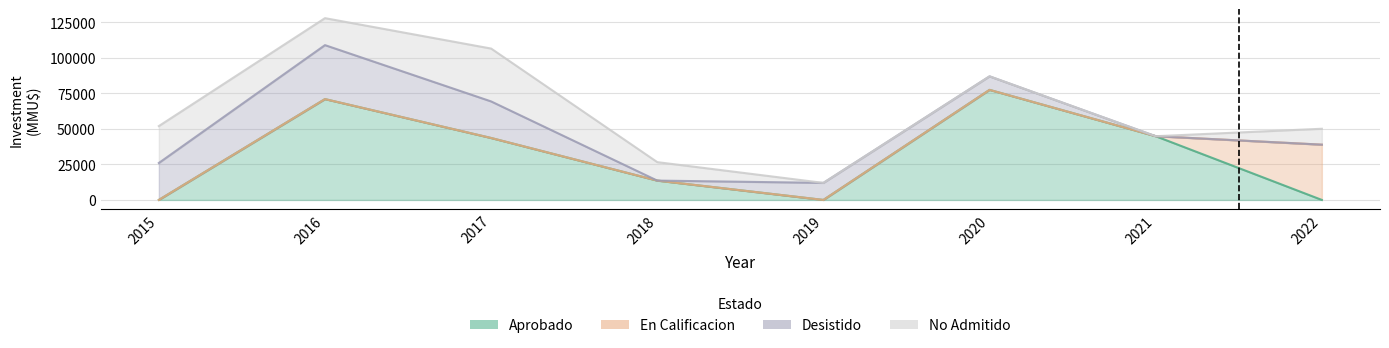

True or false: En Calificacion has a value of 38918 at 2022.

True